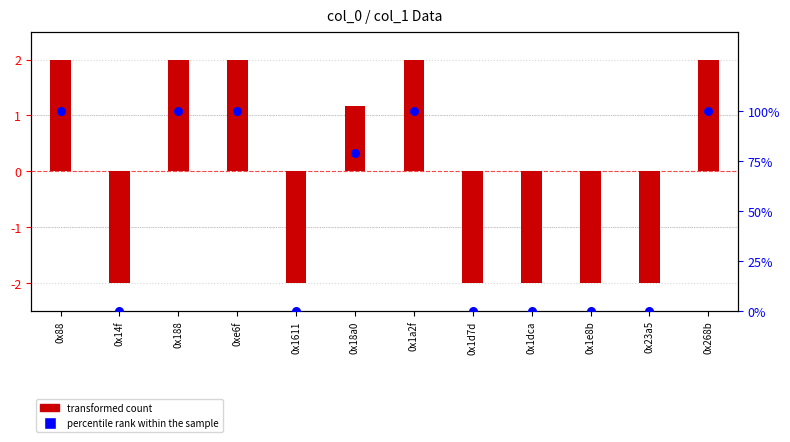

Which series reaches the minimum Y coordinate?

transformed count